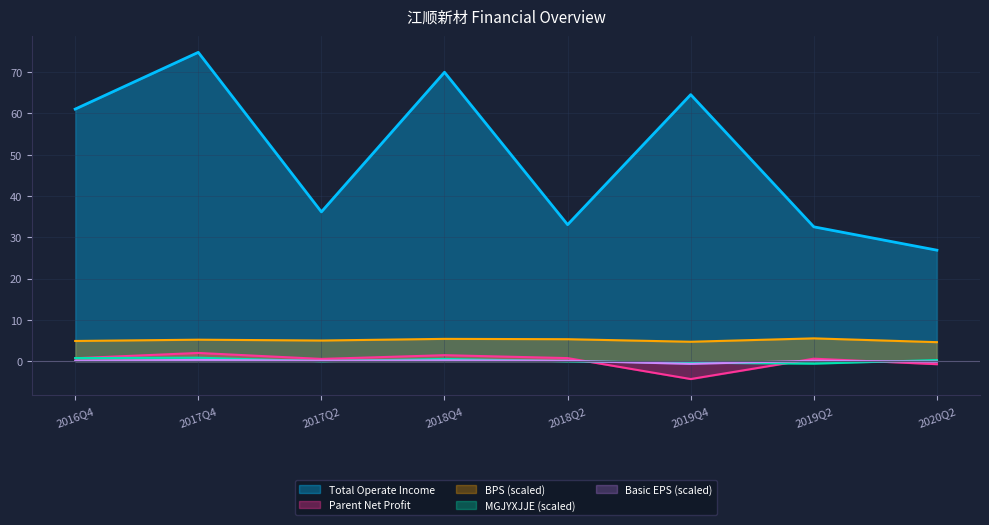

How many lines are shown in the chart?

5